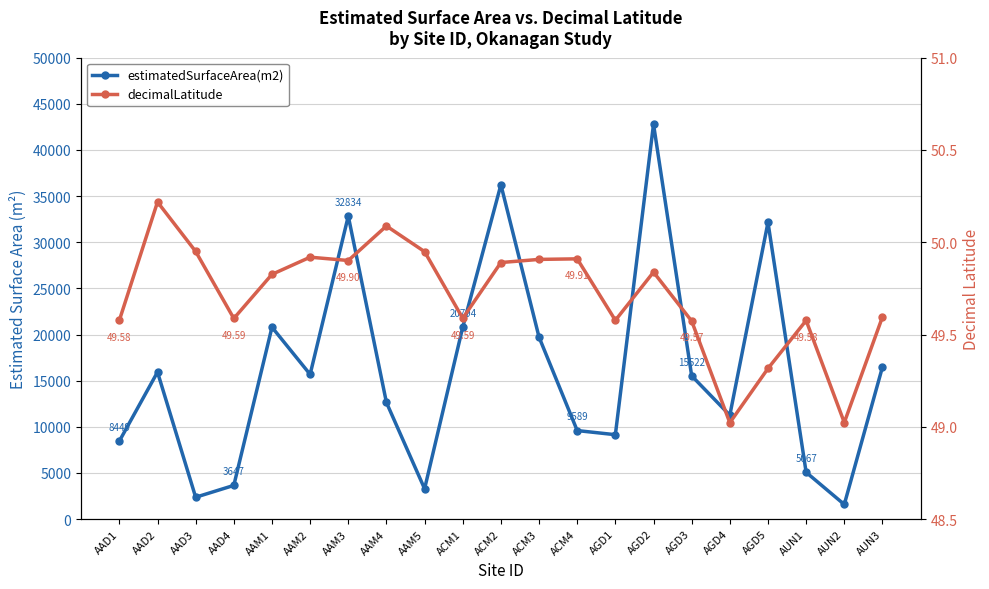

List the series in order of their peak value, lowest first.

decimalLatitude, estimatedSurfaceArea(m2)